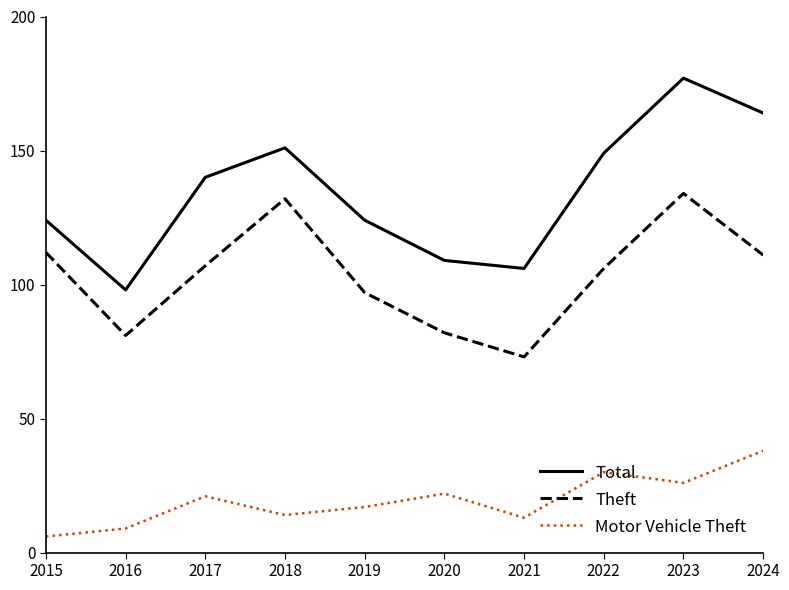

Which series has the largest range (max minus min)?

Total